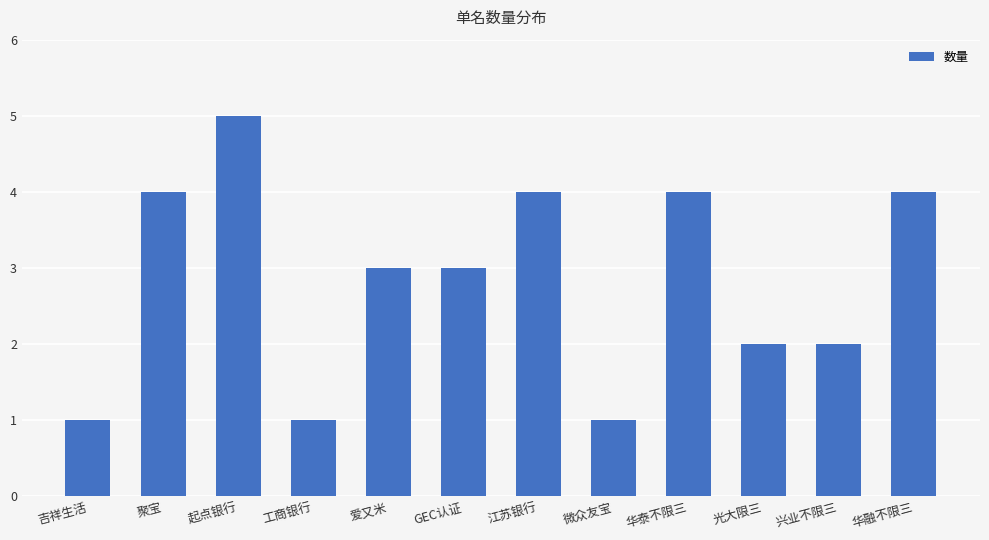

How many data points does each series have?

12